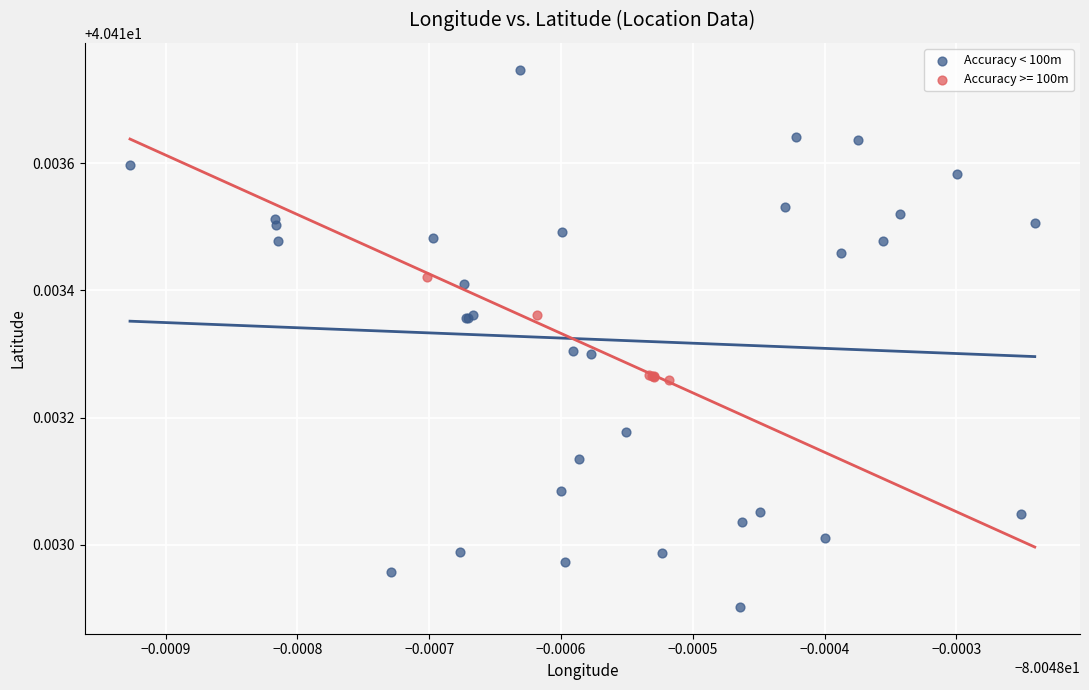

Which series contains the highest Y value?

Accuracy < 100m